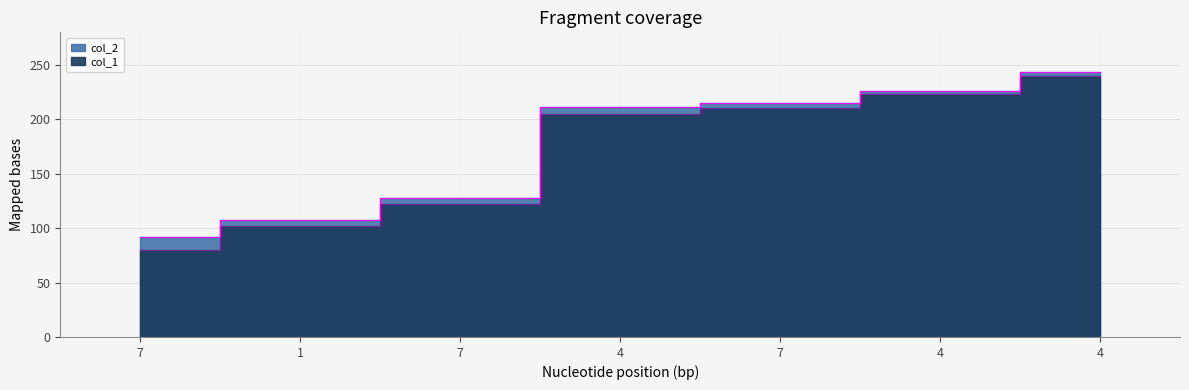

Is the value of col_2 at 4 greater than the value of col_1 at 4?

Yes